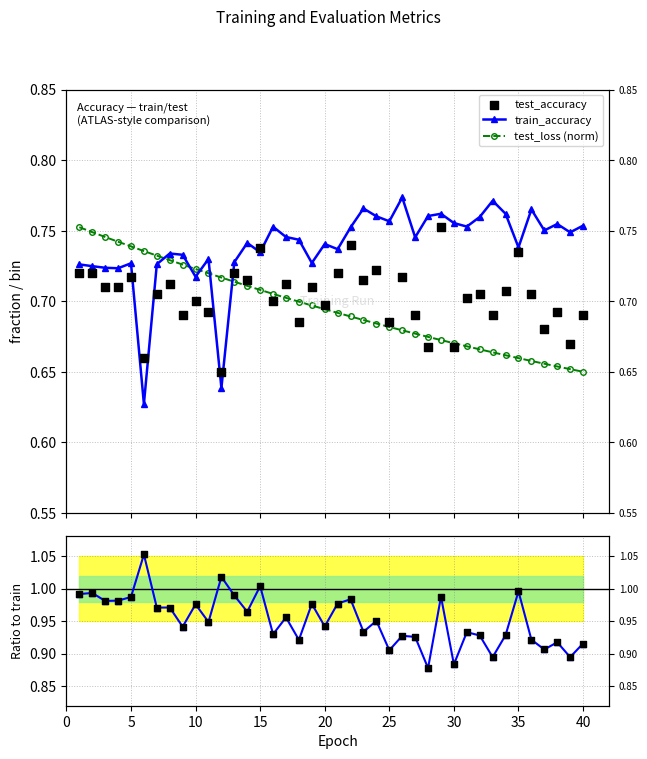

Which series reaches the maximum Y coordinate?

test/train acc ratio